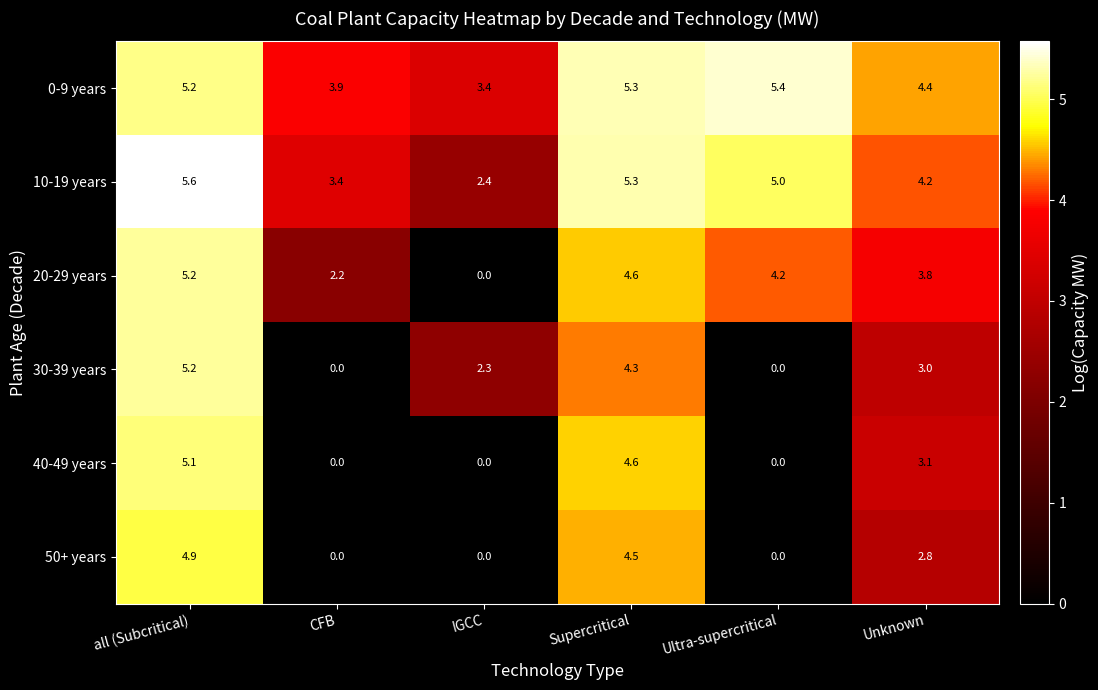

Is it true that 0-9 years equals 3.9 at CFB?

True